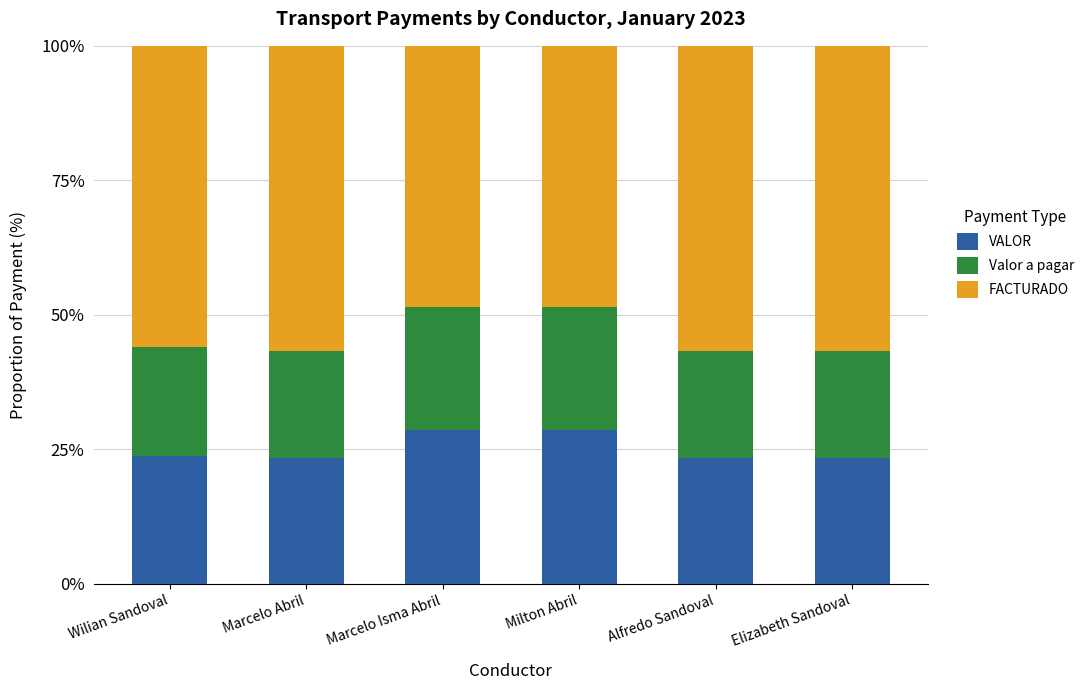

Does the chart contain stacked bars?

Yes